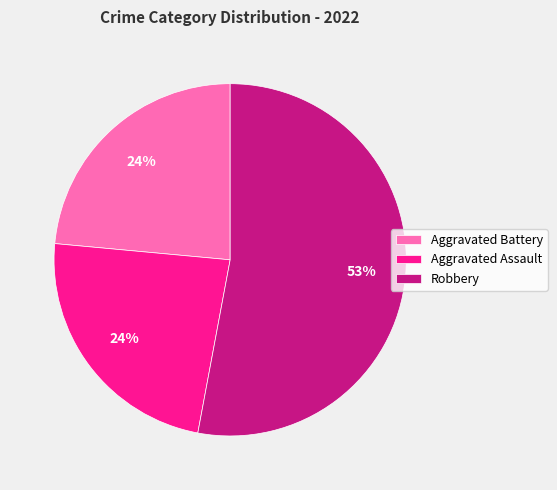

To the nearest percent, what is the average slice percentage?

33%